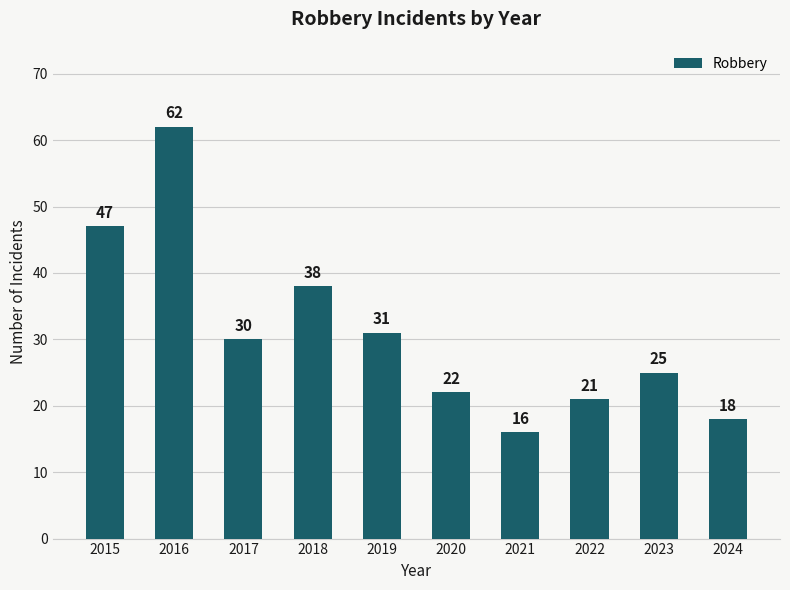

At which label does the data first exceed 30?

2015